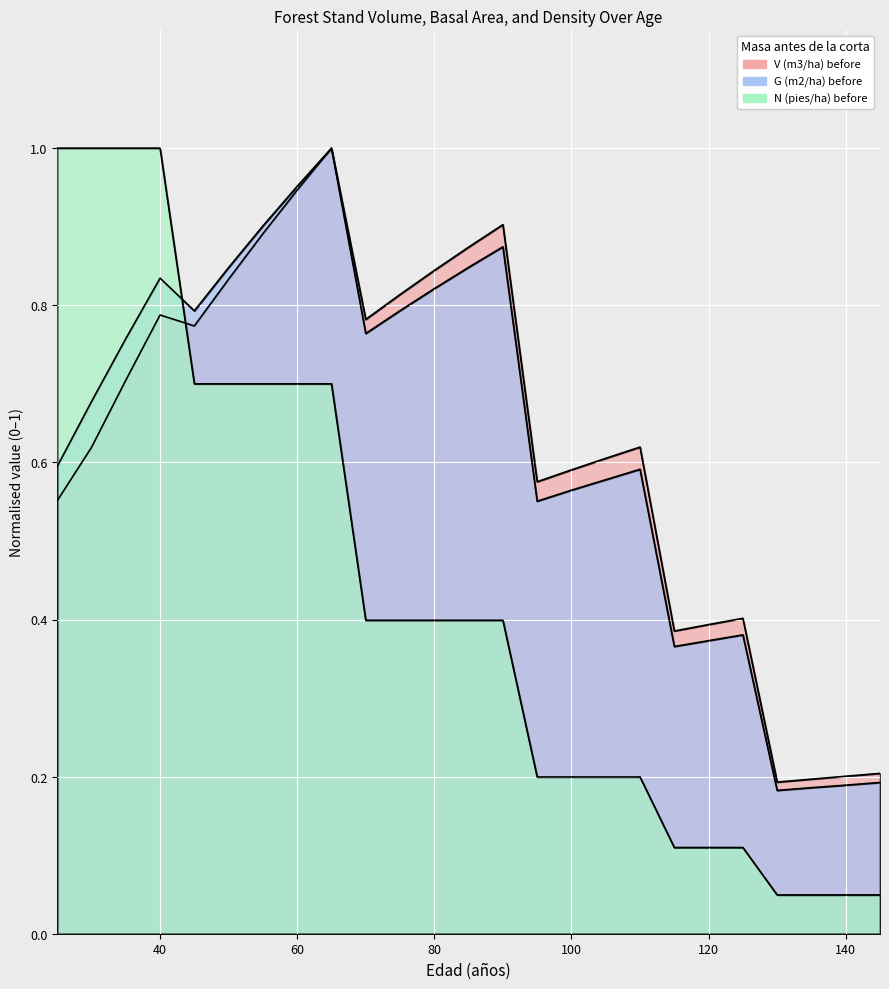

What is the sum of the G (m2/ha) before values at 130 and 90?

1.1